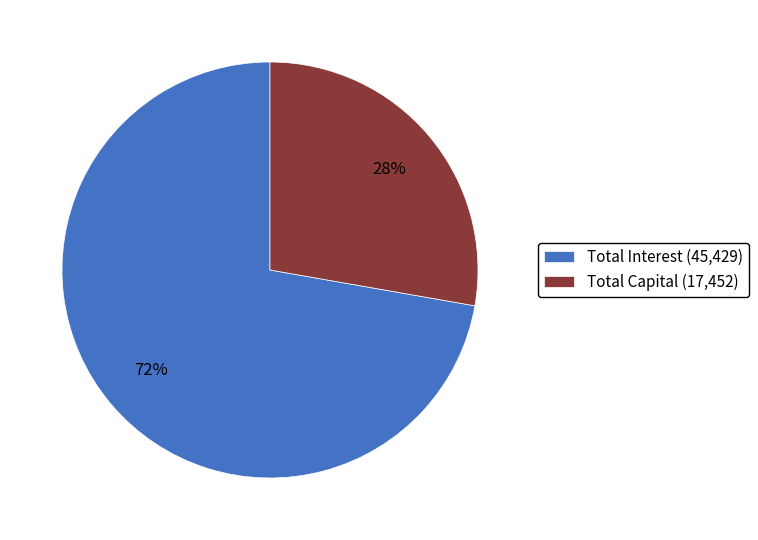

Is there a majority slice in this chart?

Yes